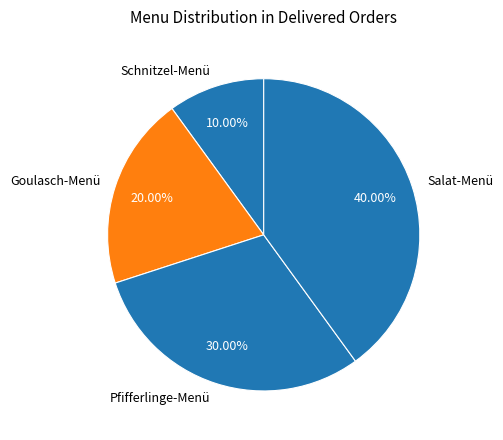

What percentage do Schnitzel-Menü and Pfifferlinge-Menü together represent?

40.0%